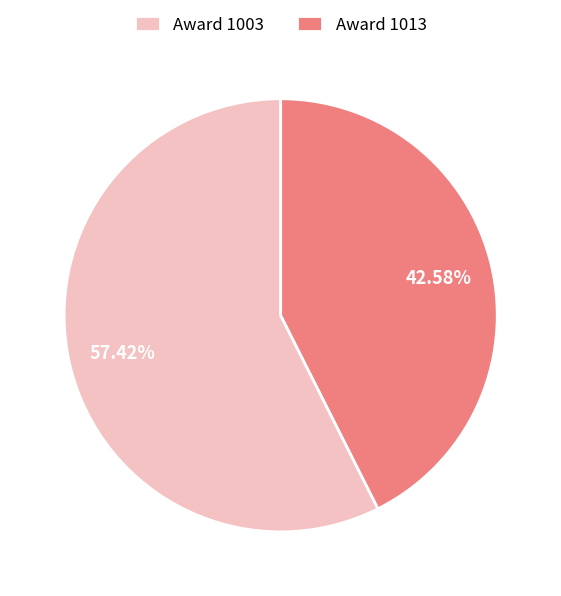

Between Award 1003 and Award 1013, which is larger?

Award 1003